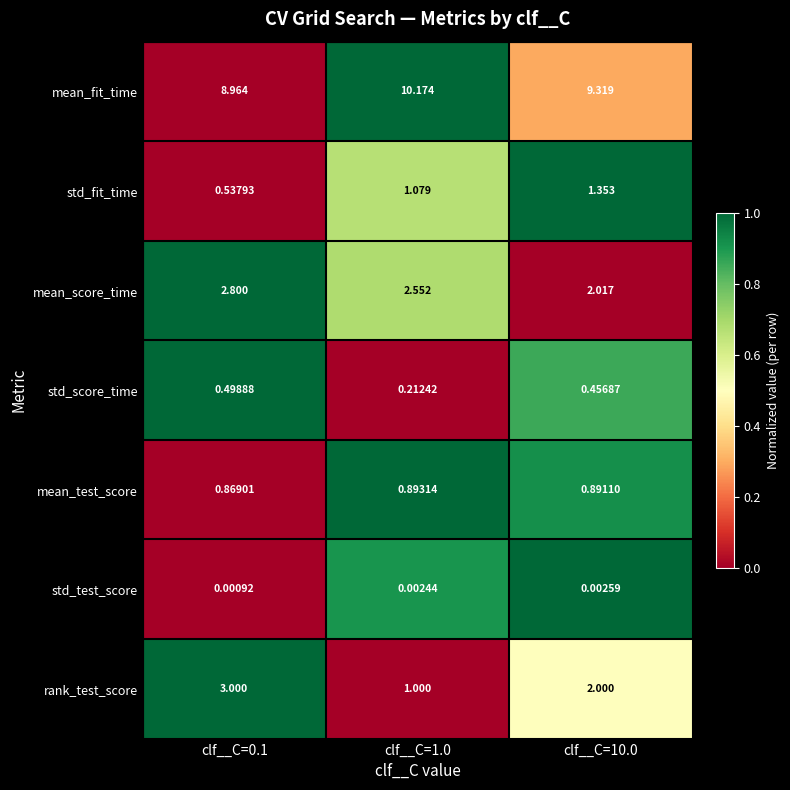

Which series changed the most between clf__C=1.0 and clf__C=10.0?

rank_test_score